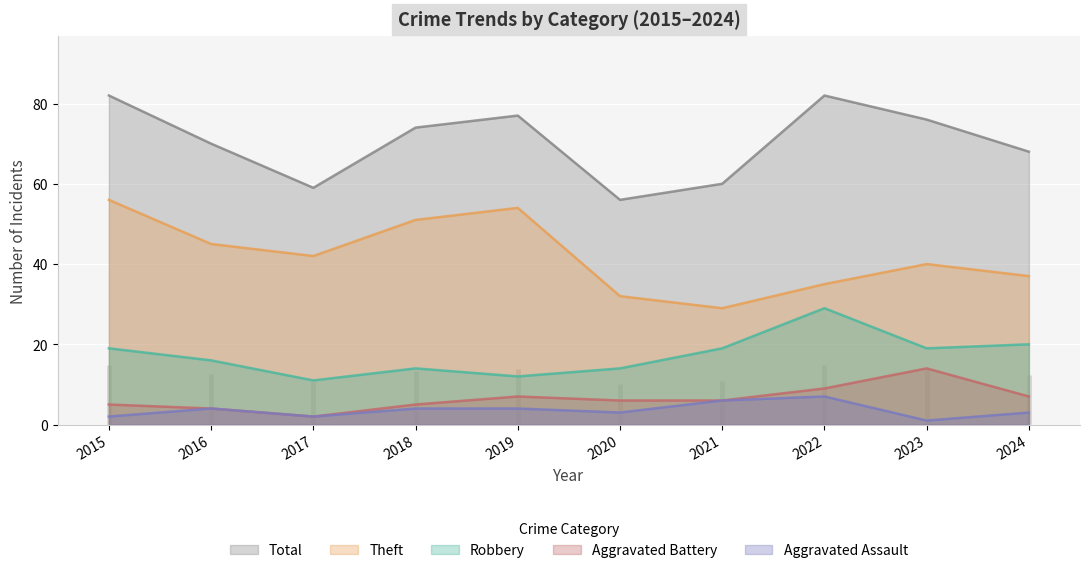

What is the difference between the highest and lowest values at 2019?

73